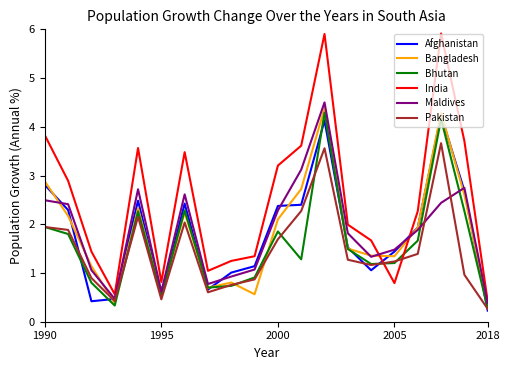

What is the average value of the Bangladesh series?

1.8